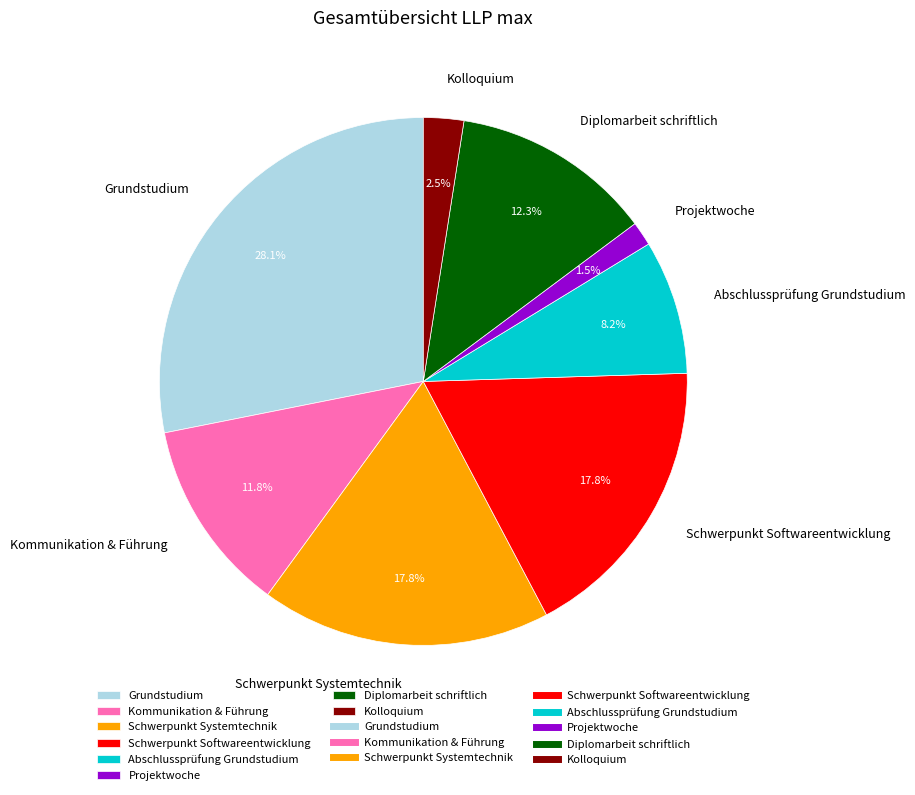

What percentage do Diplomarbeit schriftlich and Kolloquium together represent?

14.8%